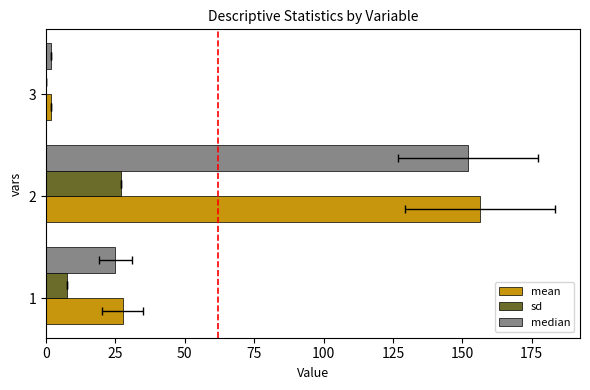

What are all the series names shown in the legend?

mean, sd, median